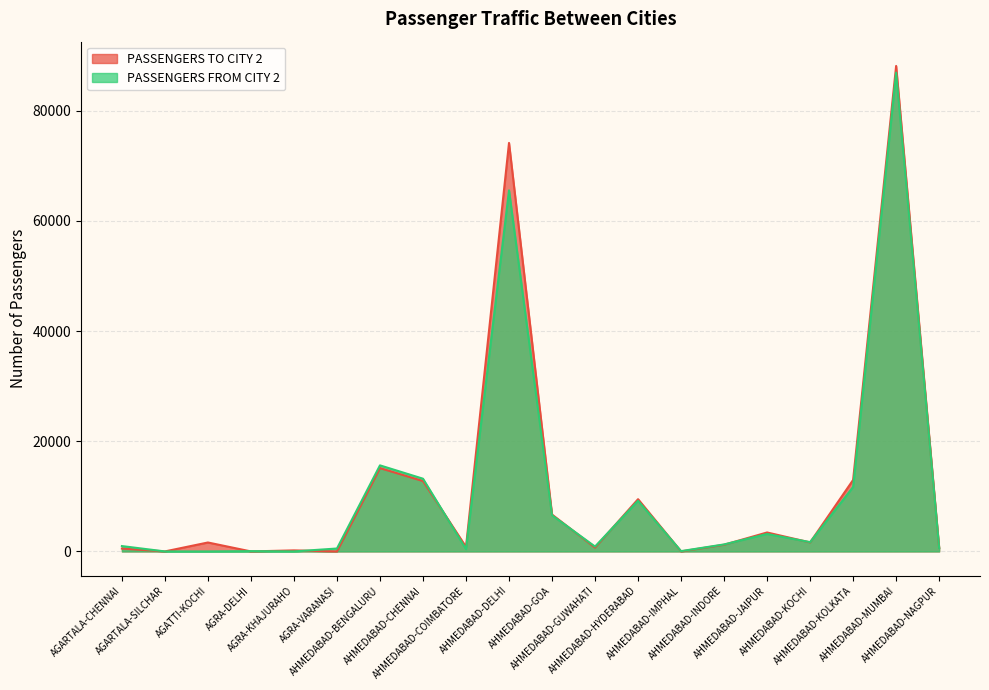

True or false: PASSENGERS FROM CITY 2 has a value of 363 at AGRA-VARANASI.

False